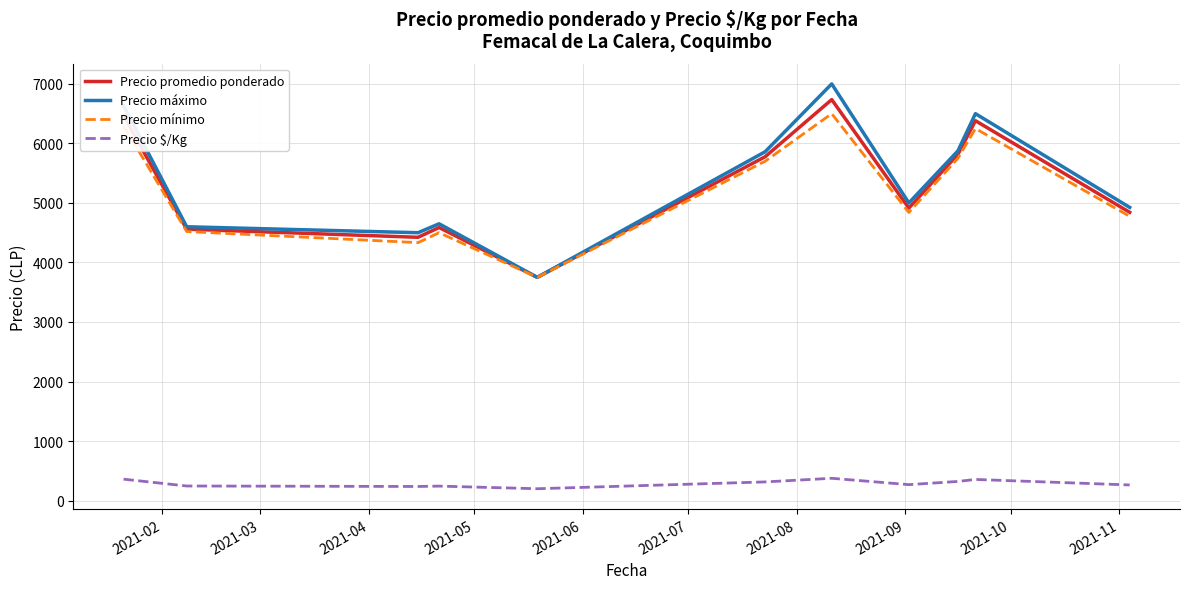

True or false: Precio mínimo and Precio $/Kg intersect in this chart.

False